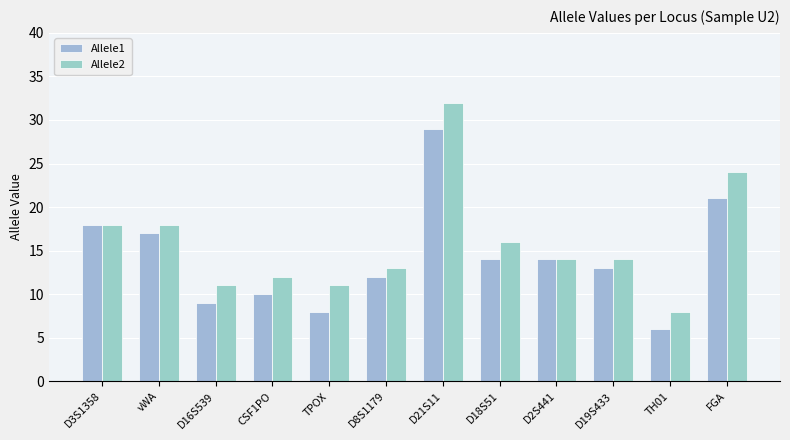

Where is Allele2 nearest to the value 20?

D3S1358